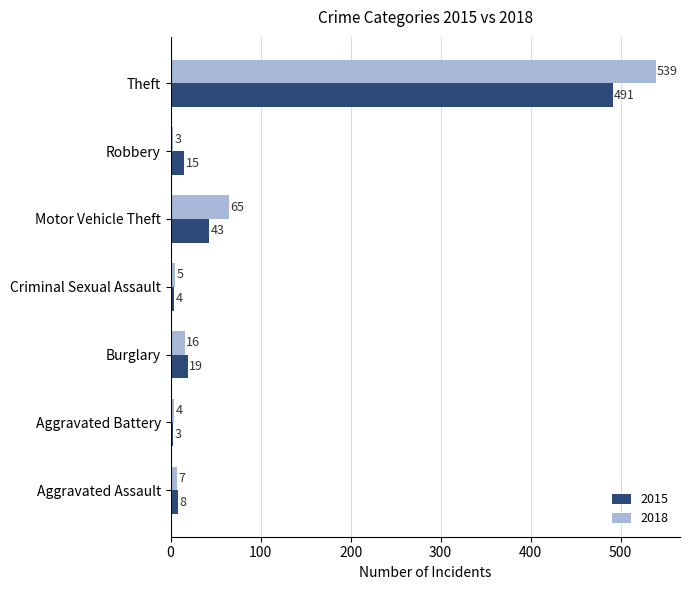

The 2018 series shows 539 at Theft. True or false?

True